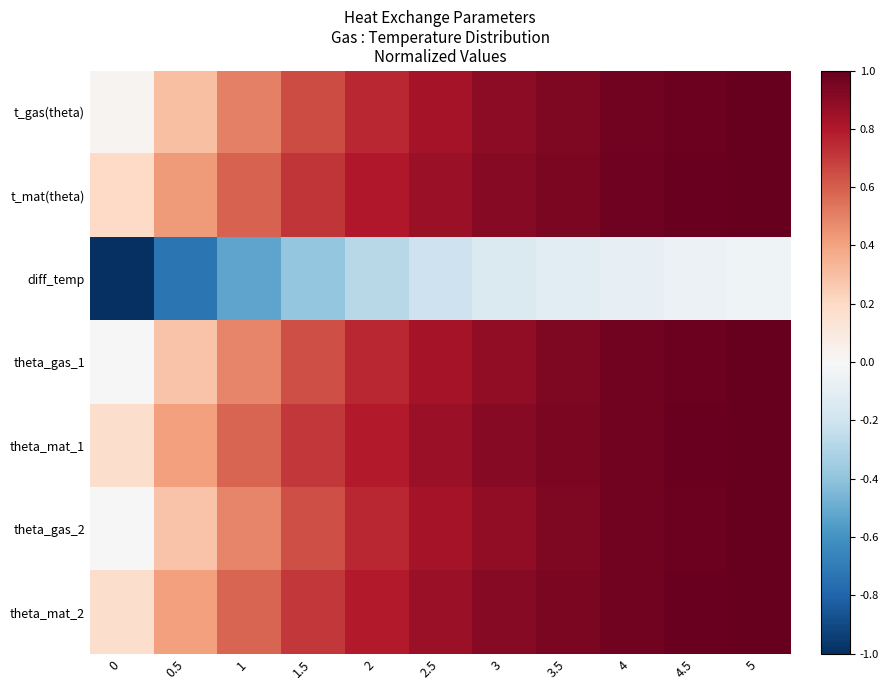

What is the difference between the highest and lowest values at 1.5?

1.1